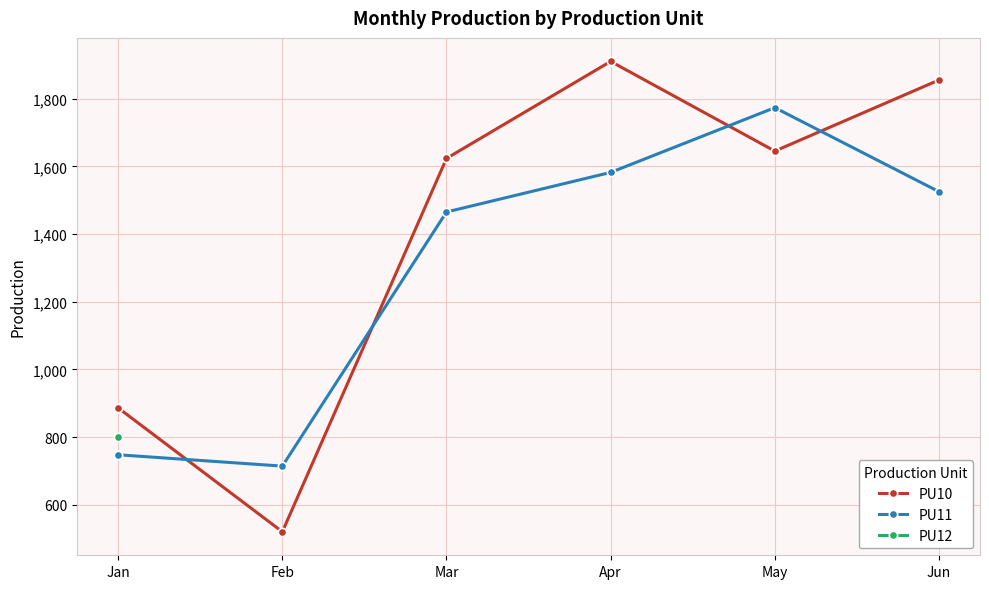

Rank the categories by PU11 value from highest to lowest.

May, Apr, Jun, Mar, Jan, Feb